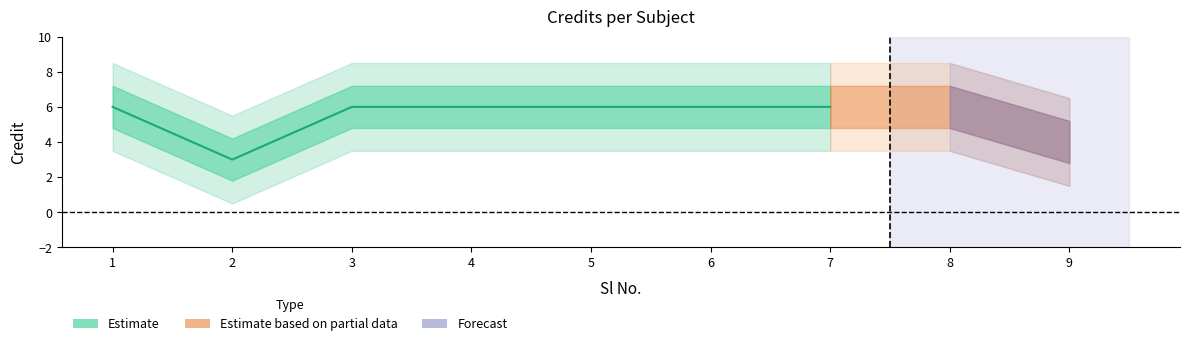

Count the values in the range 6 to 7.

7